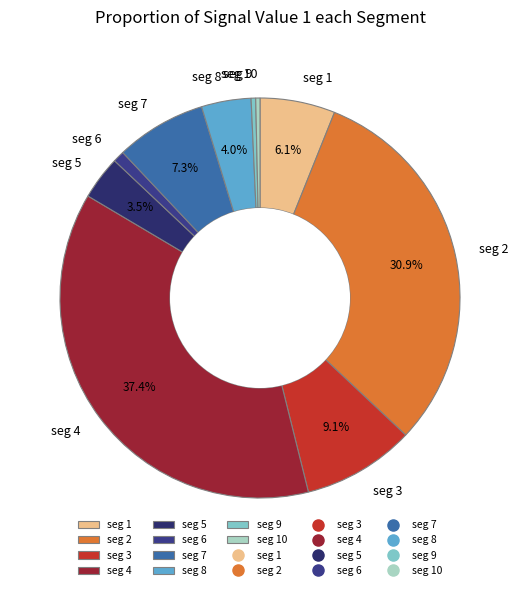

Count the number of slices in the pie.

10